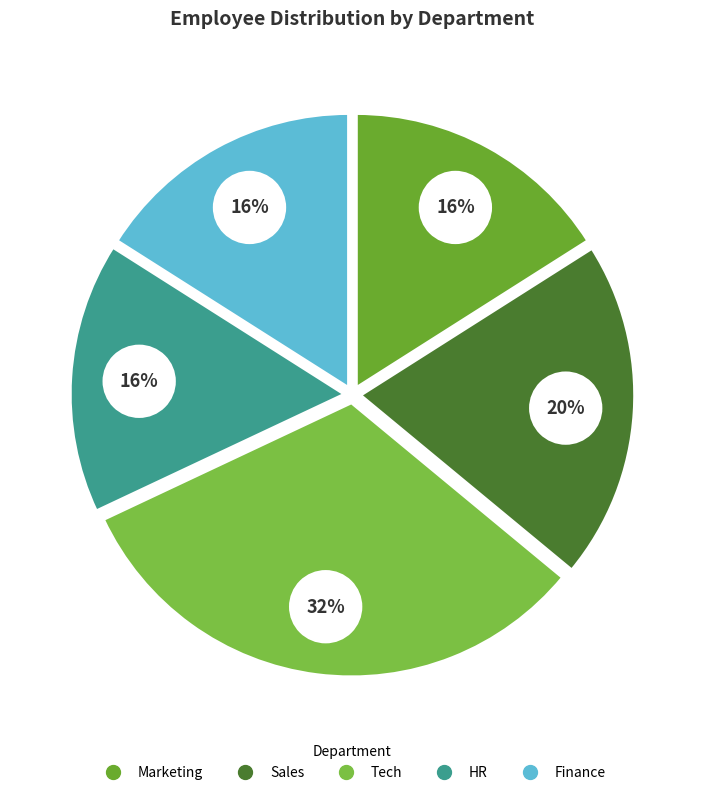

Rank the categories by value from highest to lowest.

Tech, Sales, Marketing, HR, Finance